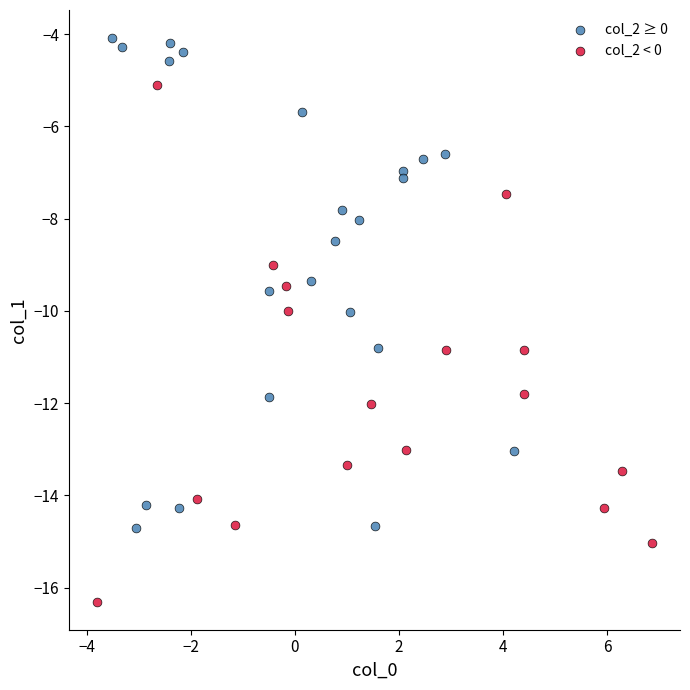

Which series has the widest spread of Y values?

col_2 < 0